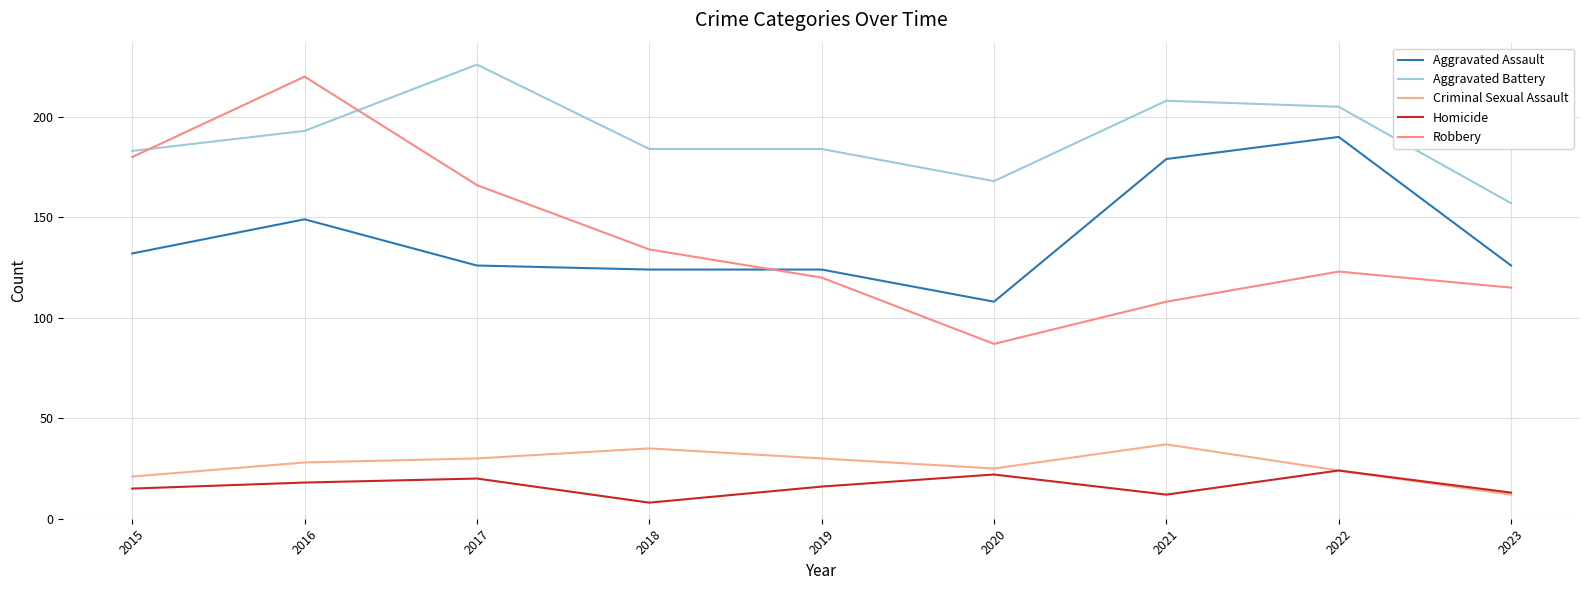

At which category does Homicide reach its first local valley?

2018